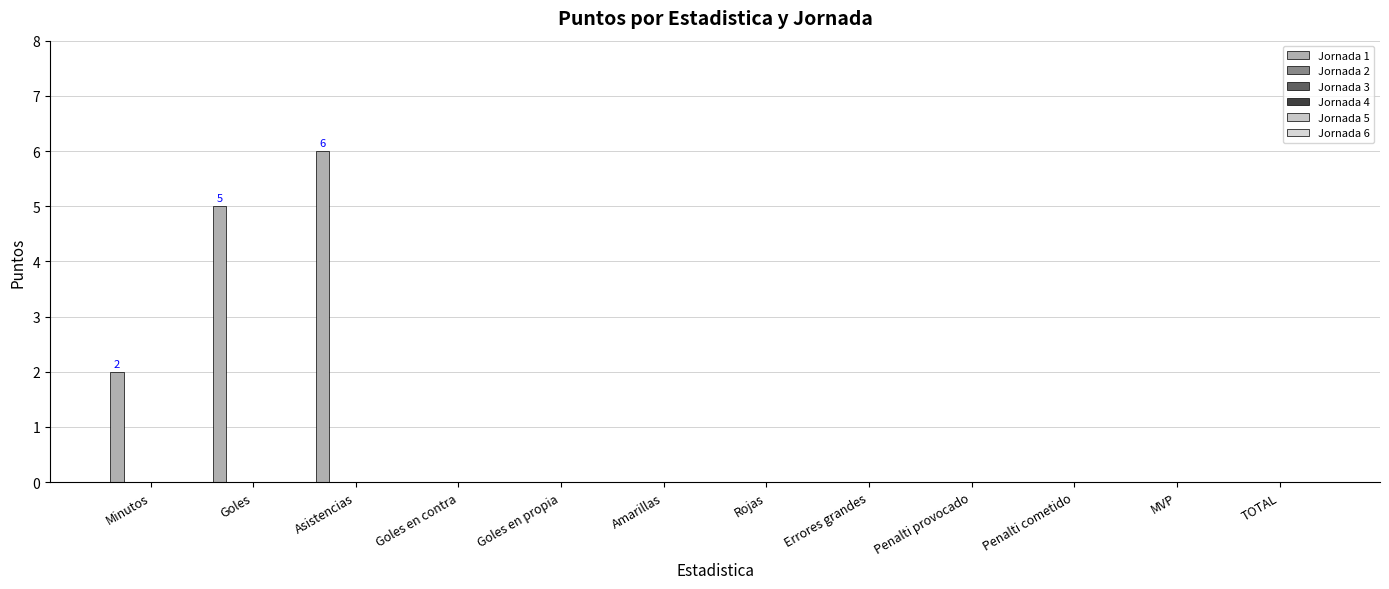

How many data points does each series have?

12